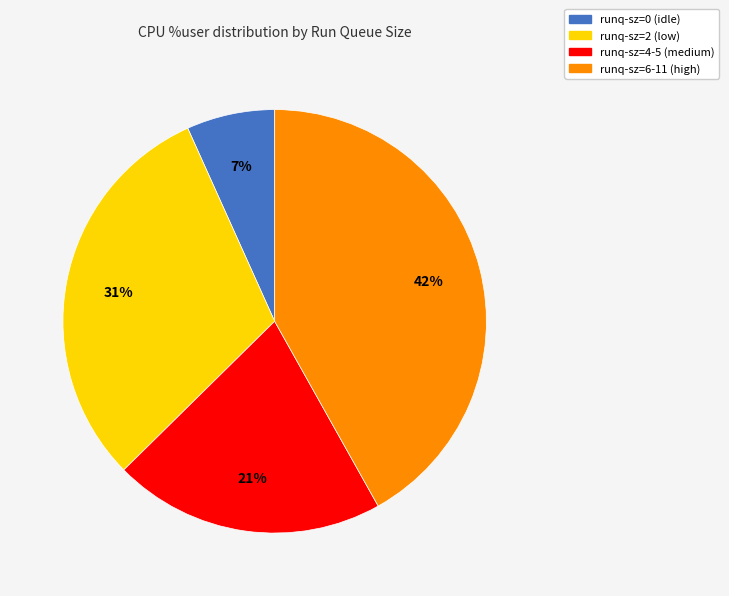

Is there a majority slice in this chart?

No